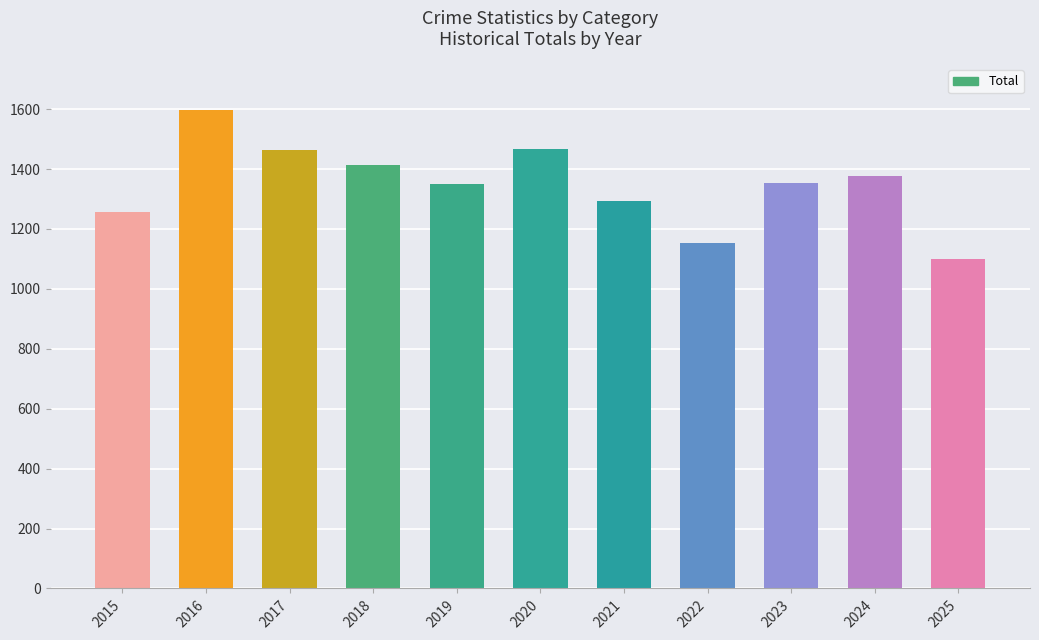

Is it true that the value at 2016 is 959?

False